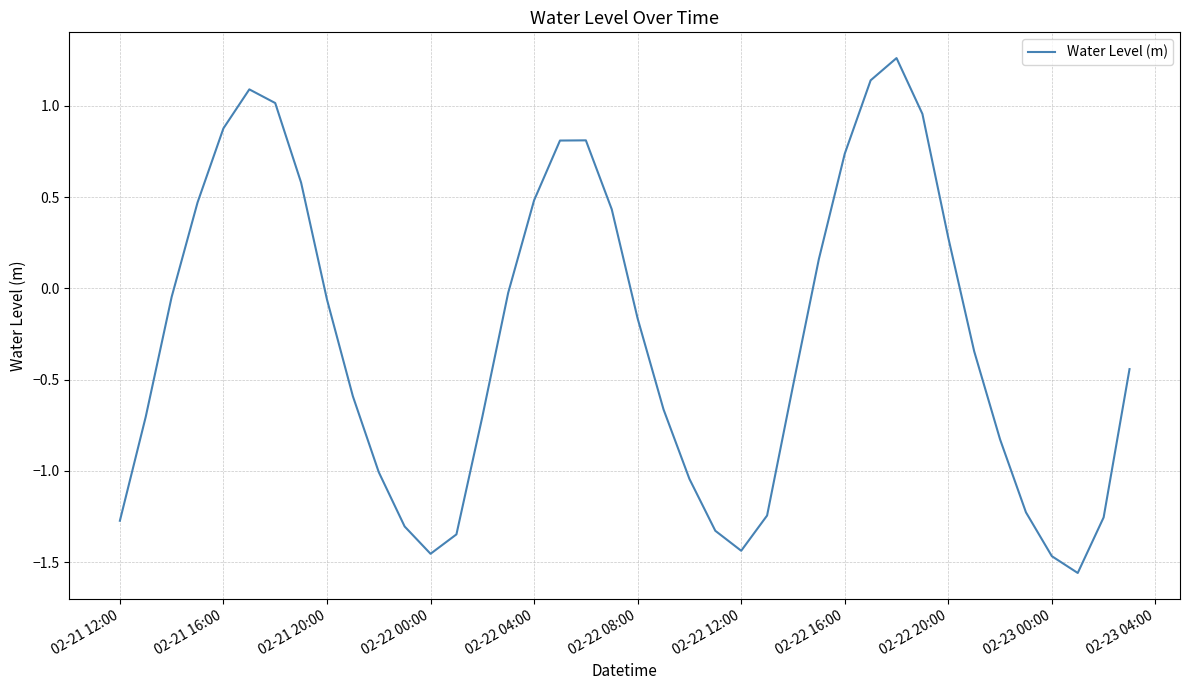

What is the difference between the maximum and minimum values?

2.8